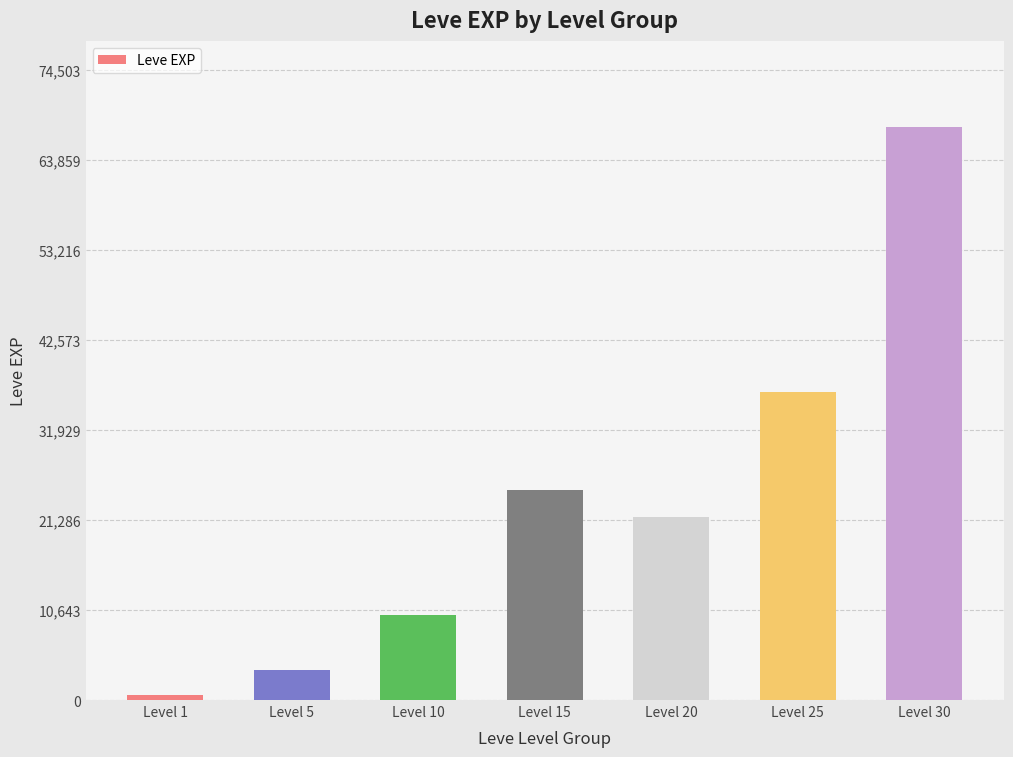

Between Level 1 and Level 5, which is larger?

Level 5